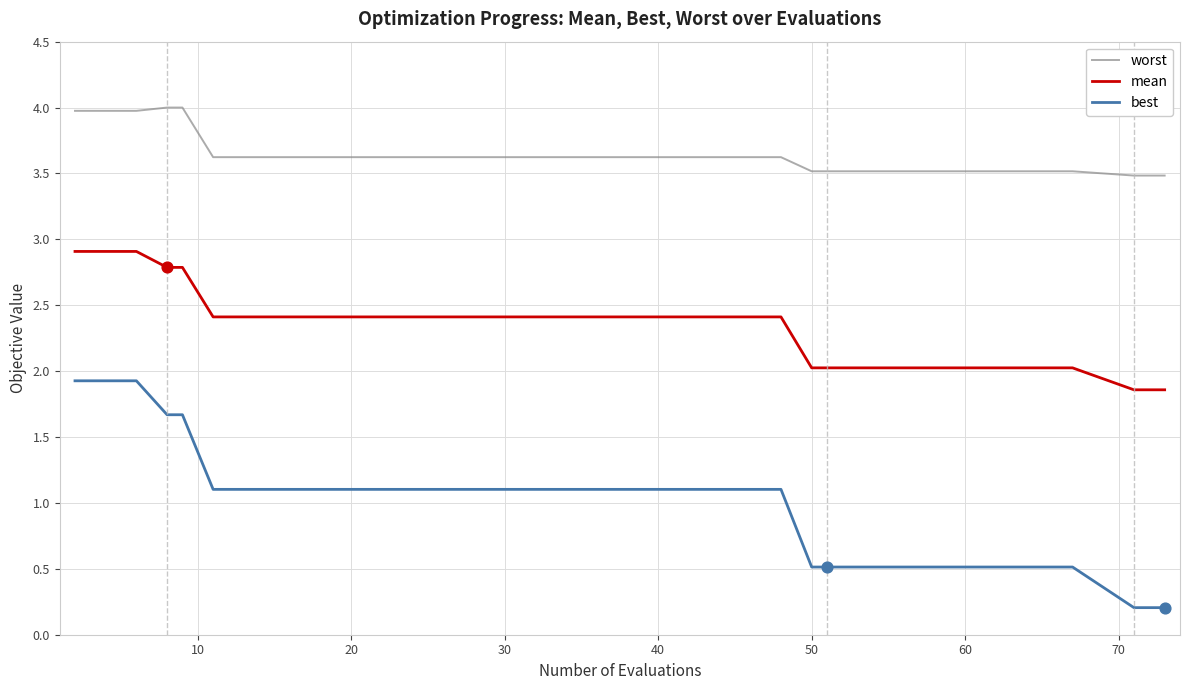

Which series has the largest range (max minus min)?

best